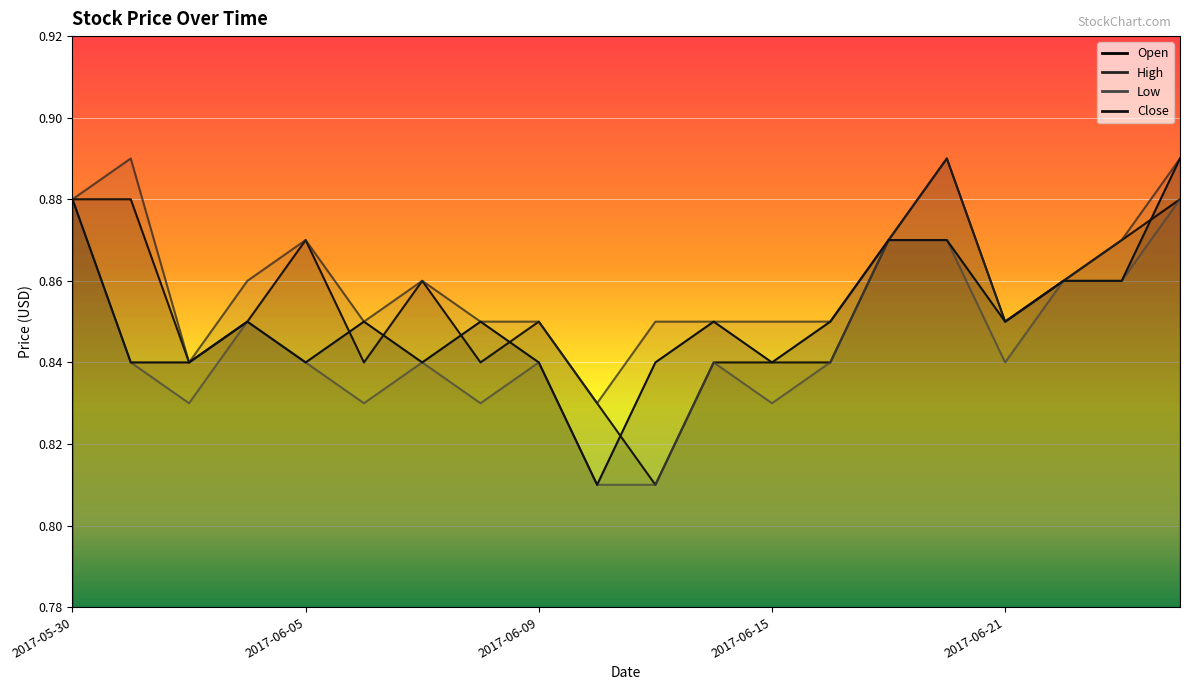

Where is High nearest to the value 0?

2017-06-12